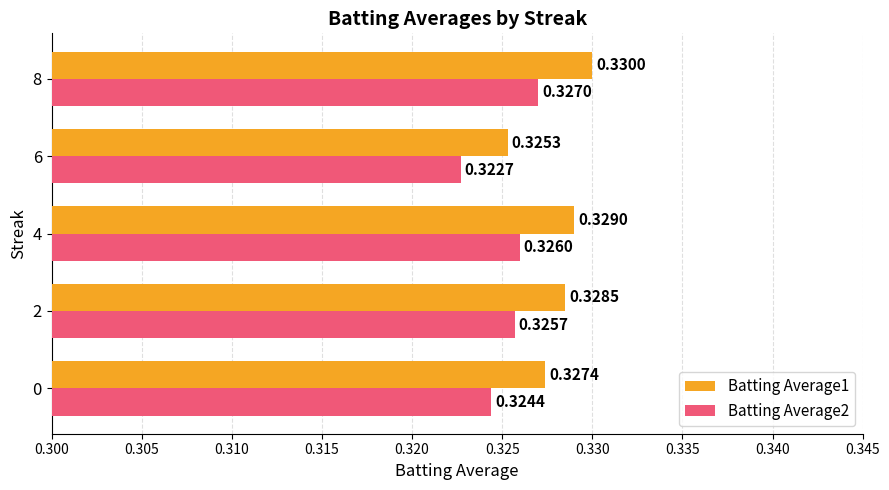

At which category is the sum across all series the highest?

8